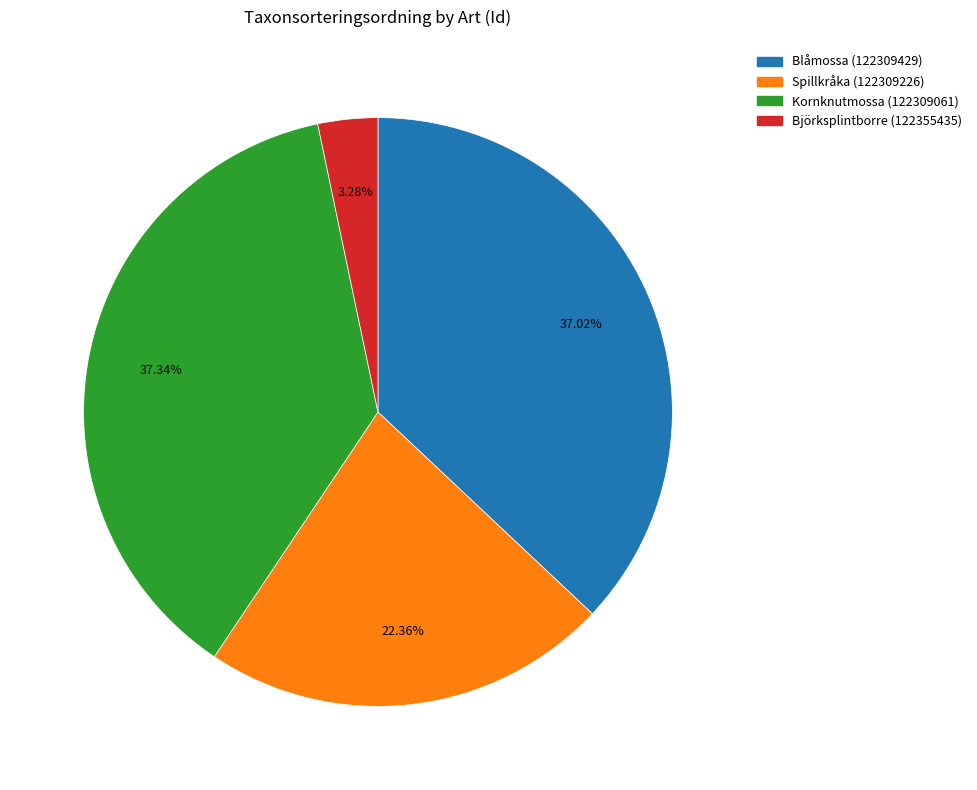

What is the total percentage of Blåmossa (122309429) and Kornknutmossa (122309061)?

74.4%